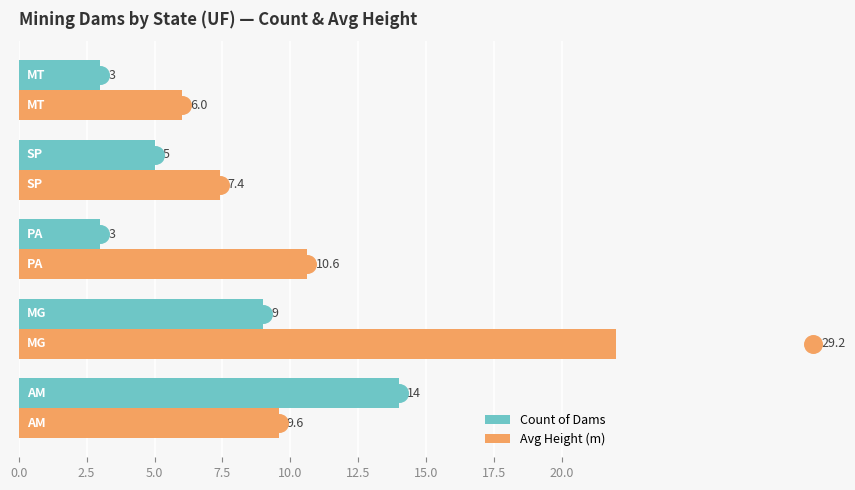

Which series contains the highest Y value?

Avg Height (m)